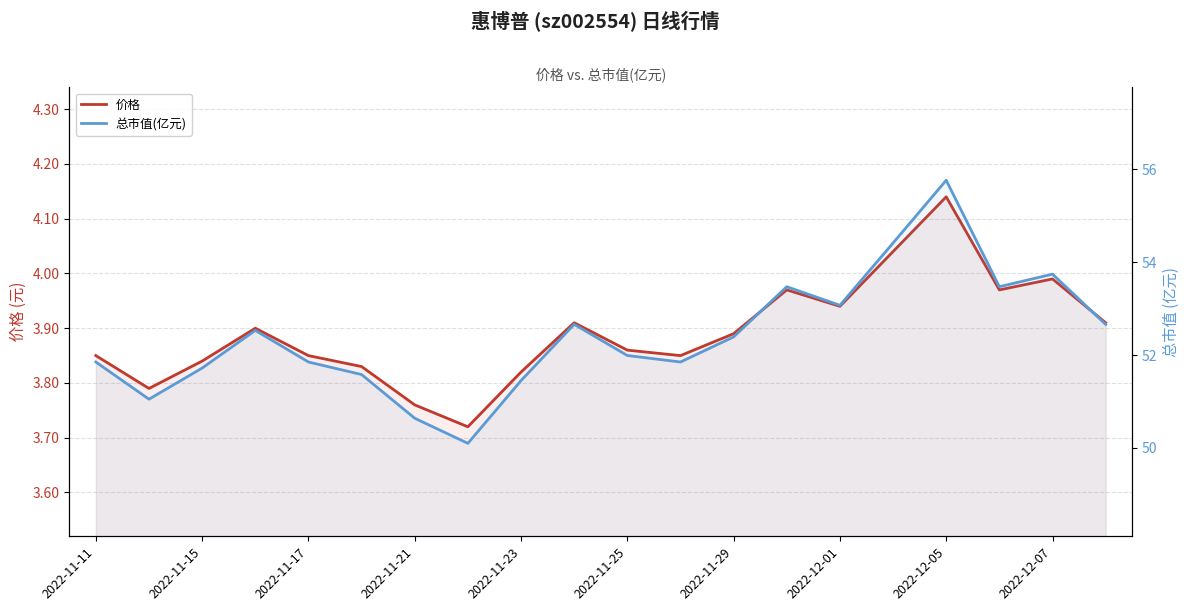

Does the chart display data point markers on the line(s)?

No